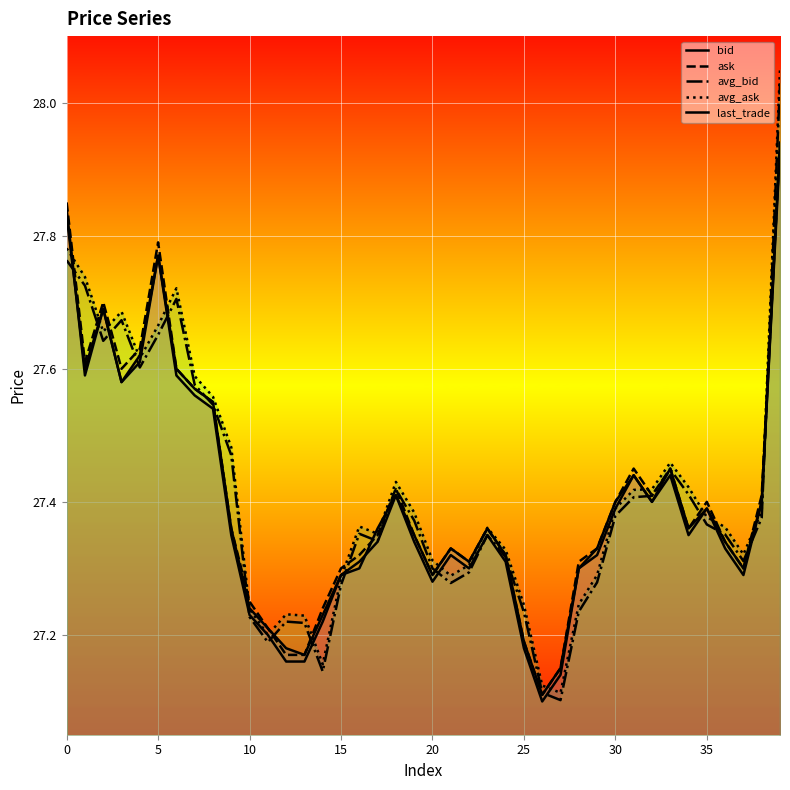

What are all the series names shown in the legend?

bid, ask, avg_bid, avg_ask, last_trade